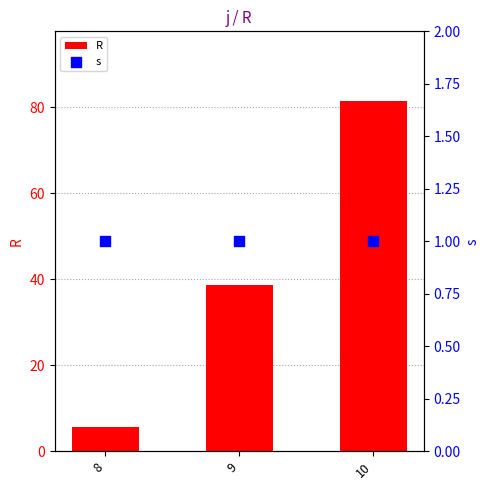

At how many categories does at least one series exceed 3?

3